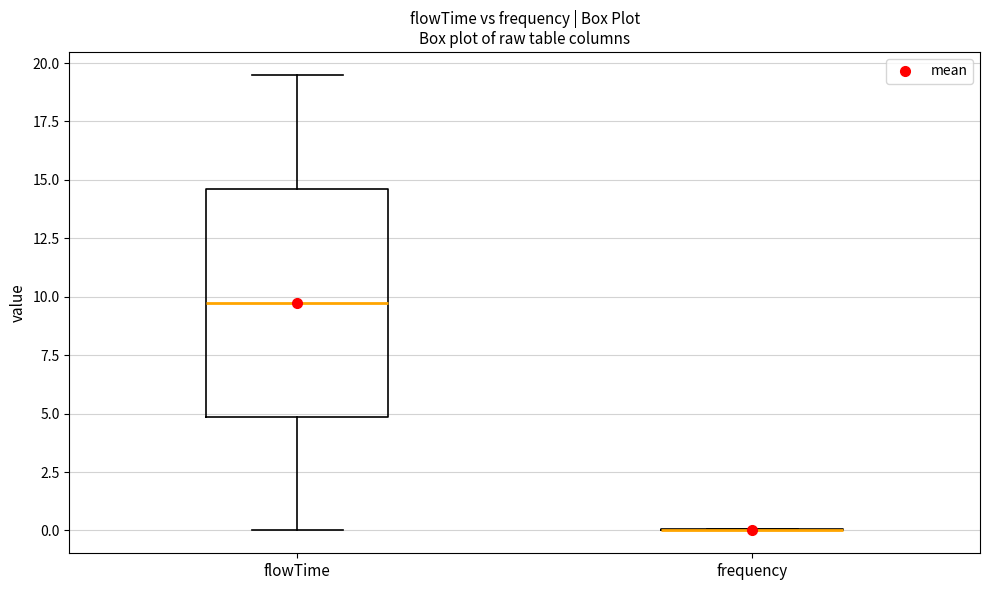

Reading left to right, read every box against the y-axis: the position of its median line, the range the box covers, and the ends of its whiskers. The values are not printed on the chart, so give them approximately, as read against the axis.

flowTime: median 10.0, box 5.0 to 14.5, whiskers 0.0 to 19.5
frequency: box collapsed to a line at 0.0, whiskers 0.0 to 0.0